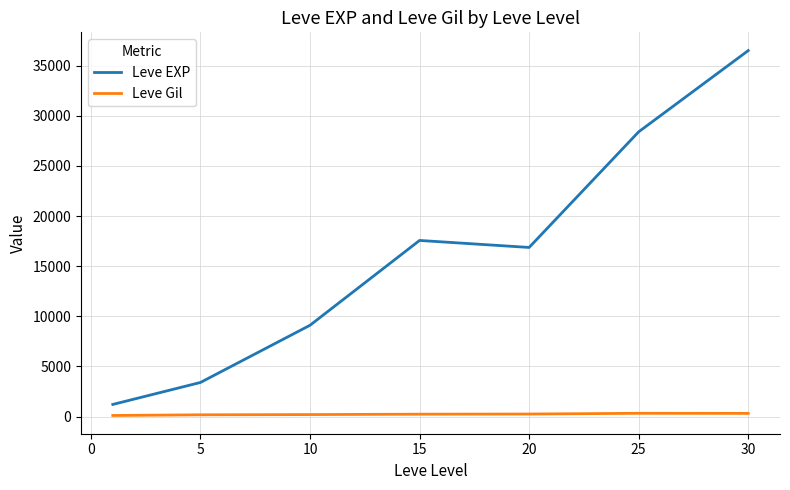

What is the maximum value for Leve EXP?

36492.5